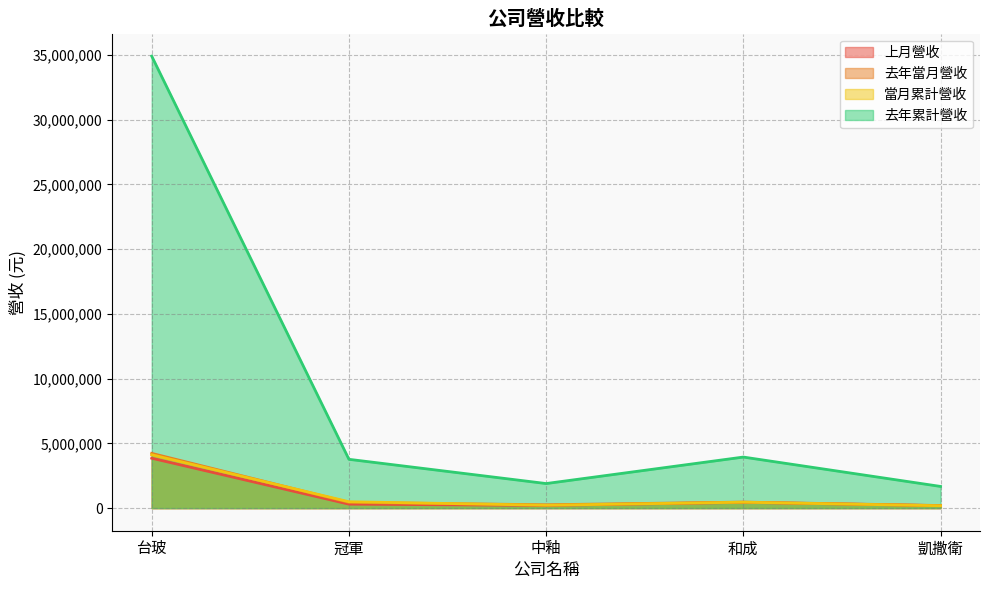

What is the maximum value shown in the chart?

34908879